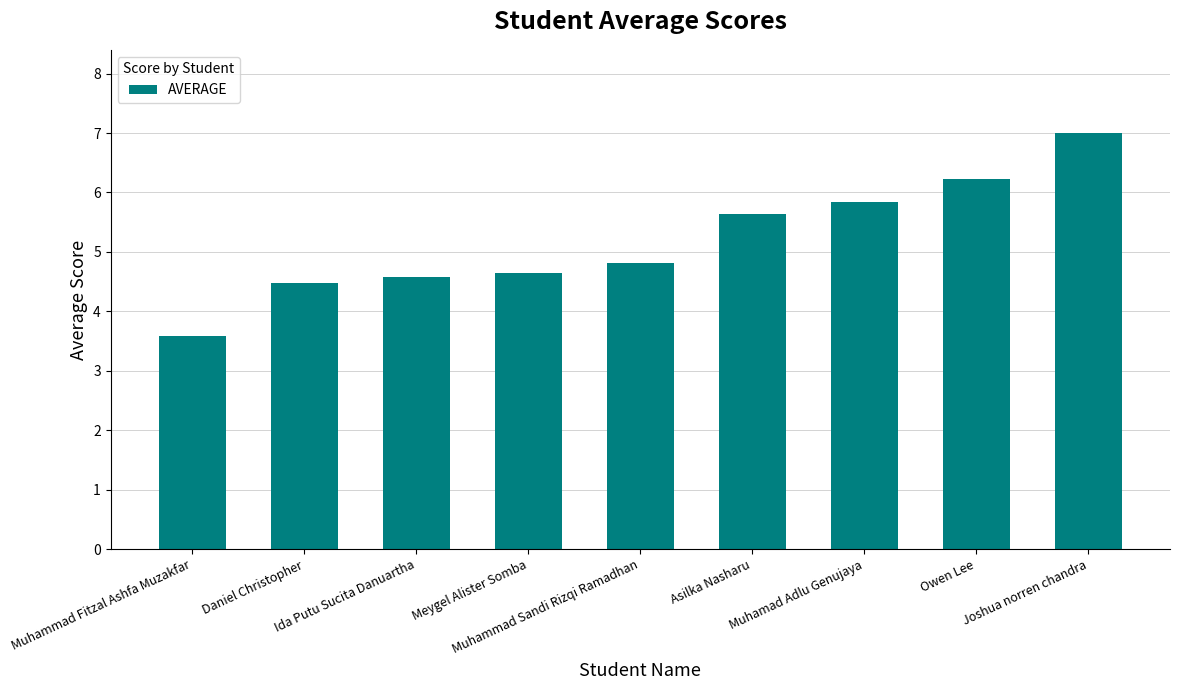

What is the minimum value shown in the chart?

3.6